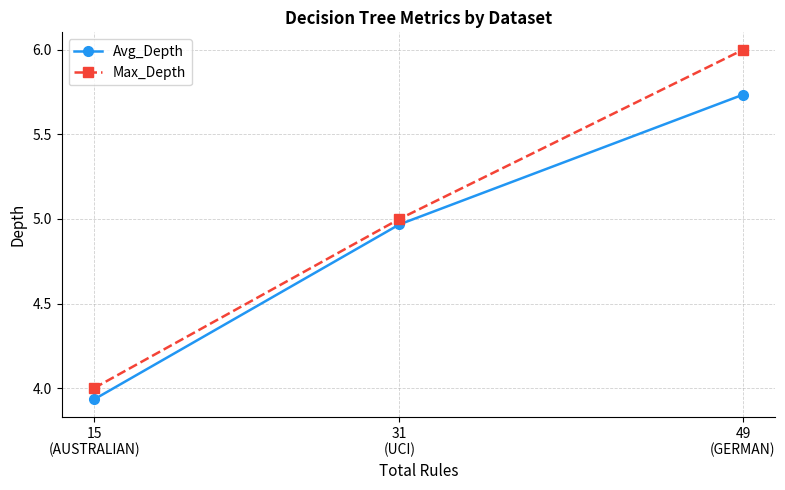

Which series has the largest total across all categories?

Max_Depth